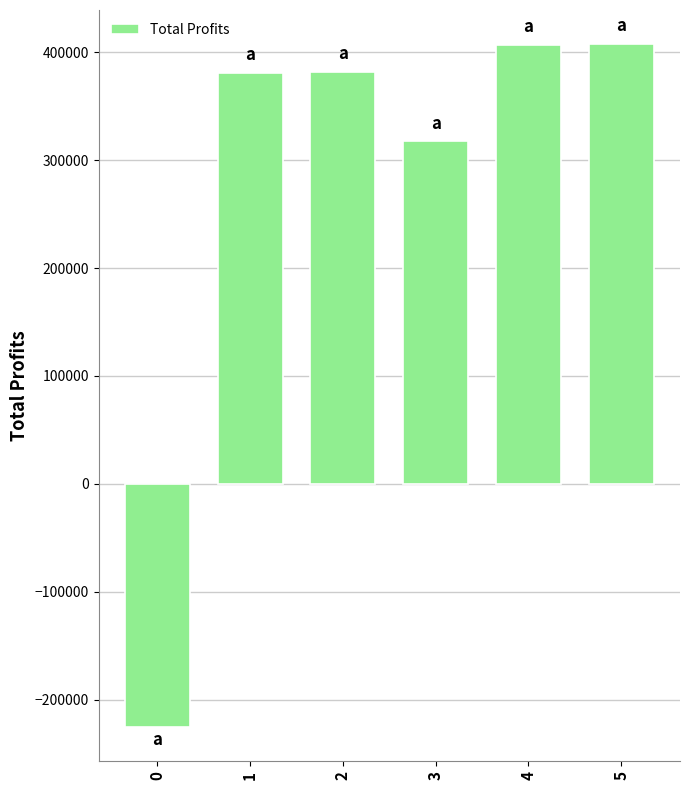

The value at 4 is 406894.7. True or false?

True